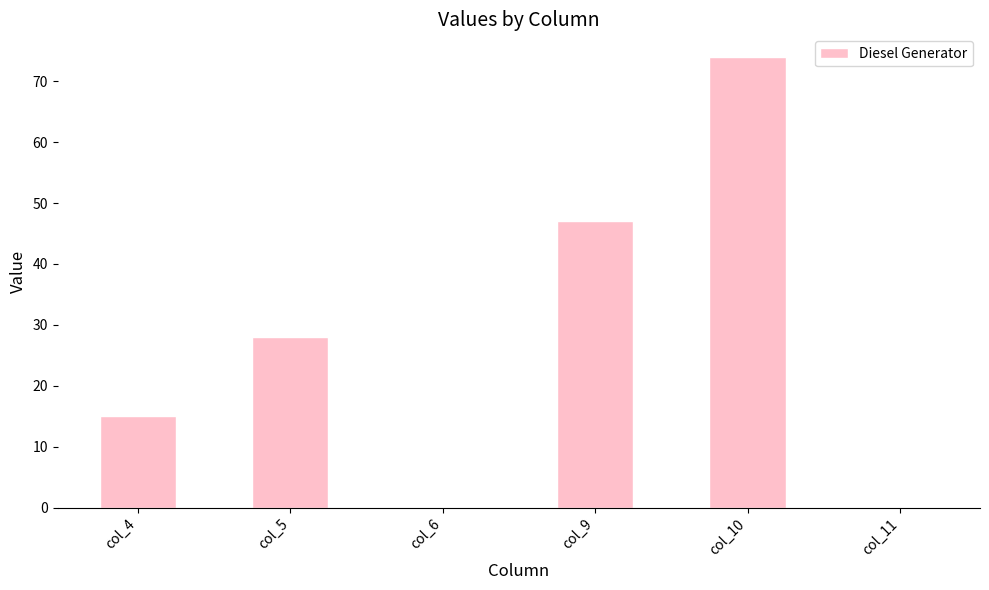

The value at col_10 is 120. True or false?

False